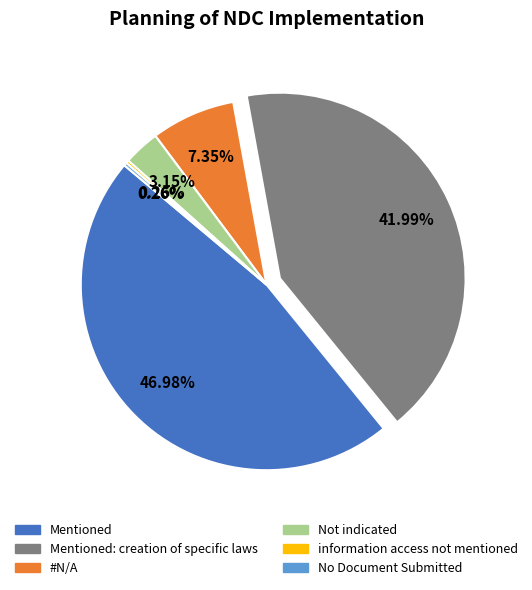

Is there a majority slice in this chart?

No